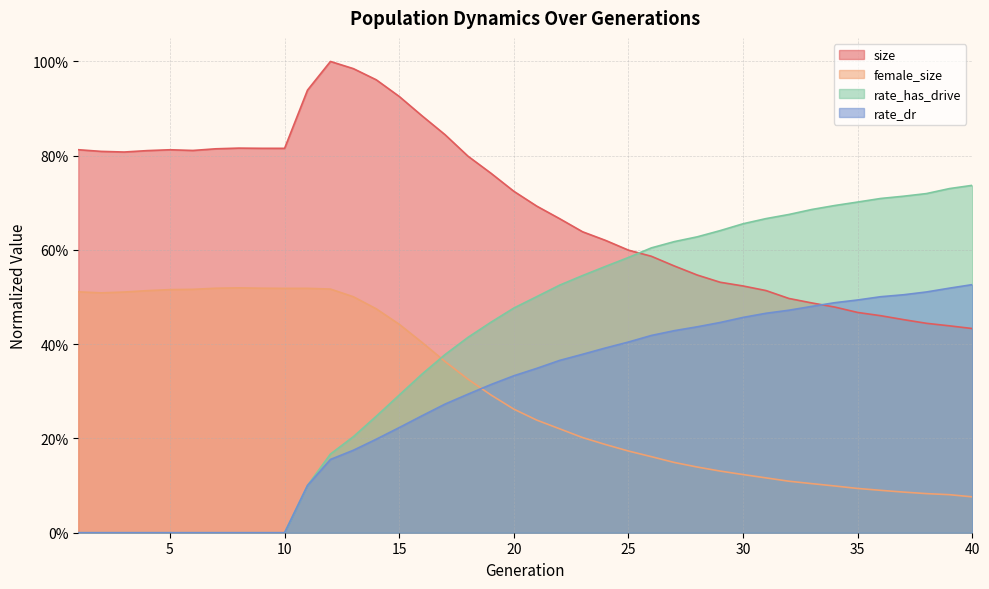

Reading left to right, what are all the values shown in this chart?

size: 0.8	0.8	0.8	0.8	0.8	0.8	0.8	0.8	0.8	0.8	0.9	1.0	1.0	1.0	0.9	0.9	0.8	0.8	0.8	0.7	0.7	0.7	0.6	0.6	0.6	0.6	0.6	0.5	0.5	0.5	0.5	0.5	0.5	0.5	0.5	0.5	0.5	0.4	0.4	0.4
female_size: 0.5	0.5	0.5	0.5	0.5	0.5	0.5	0.5	0.5	0.5	0.5	0.5	0.5	0.5	0.4	0.4	0.4	0.3	0.3	0.3	0.2	0.2	0.2	0.2	0.2	0.2	0.1	0.1	0.1	0.1	0.1	0.1	0.1	0.1	0.1	0.1	0.1	0.1	0.1	0.1
rate_dr: 0.0	0.0	0.0	0.0	0.0	0.0	0.0	0.0	0.0	0.0	0.1	0.2	0.2	0.2	0.2	0.2	0.3	0.3	0.3	0.3	0.3	0.4	0.4	0.4	0.4	0.4	0.4	0.4	0.4	0.5	0.5	0.5	0.5	0.5	0.5	0.5	0.5	0.5	0.5	0.5
rate_has_drive: 0.0	0.0	0.0	0.0	0.0	0.0	0.0	0.0	0.0	0.0	0.1	0.2	0.2	0.2	0.3	0.3	0.4	0.4	0.4	0.5	0.5	0.5	0.5	0.6	0.6	0.6	0.6	0.6	0.6	0.7	0.7	0.7	0.7	0.7	0.7	0.7	0.7	0.7	0.7	0.7